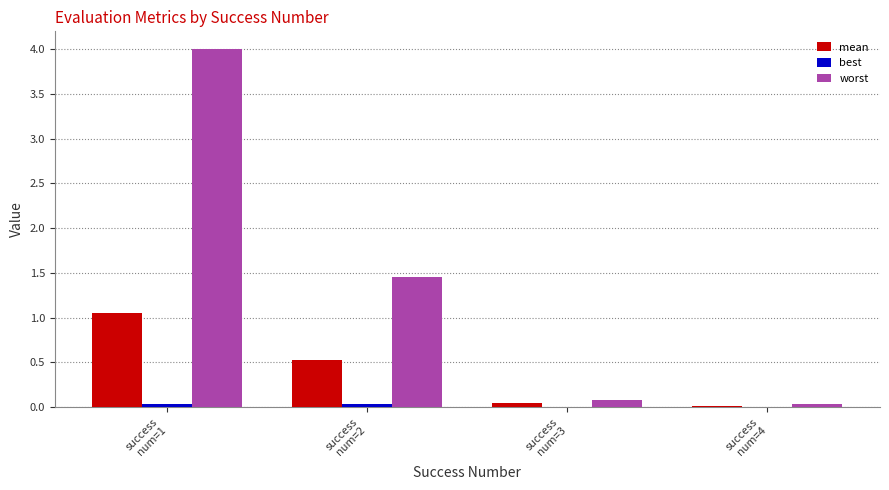

Which category has the highest value in the mean series?

success
num=1